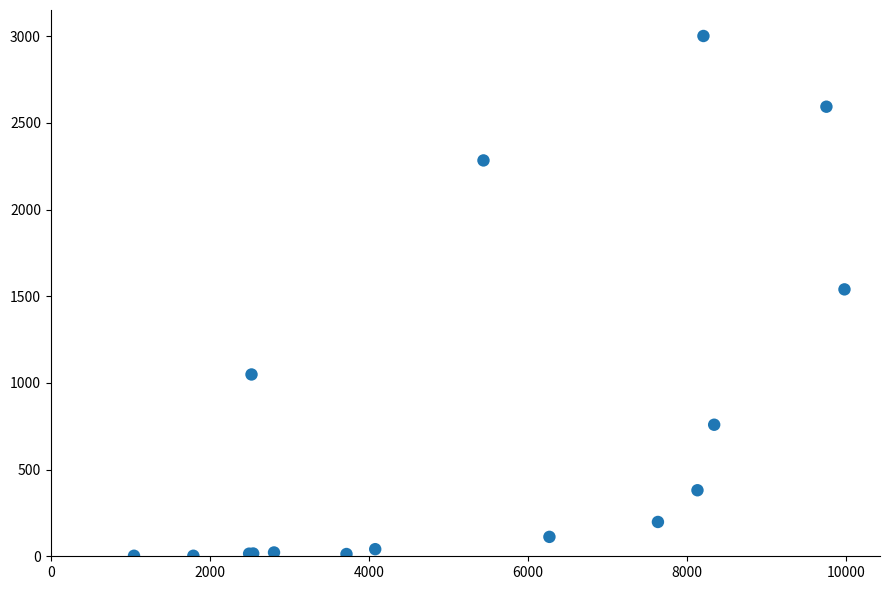

What Y value in the scatter plot is closest to 1502?

1540